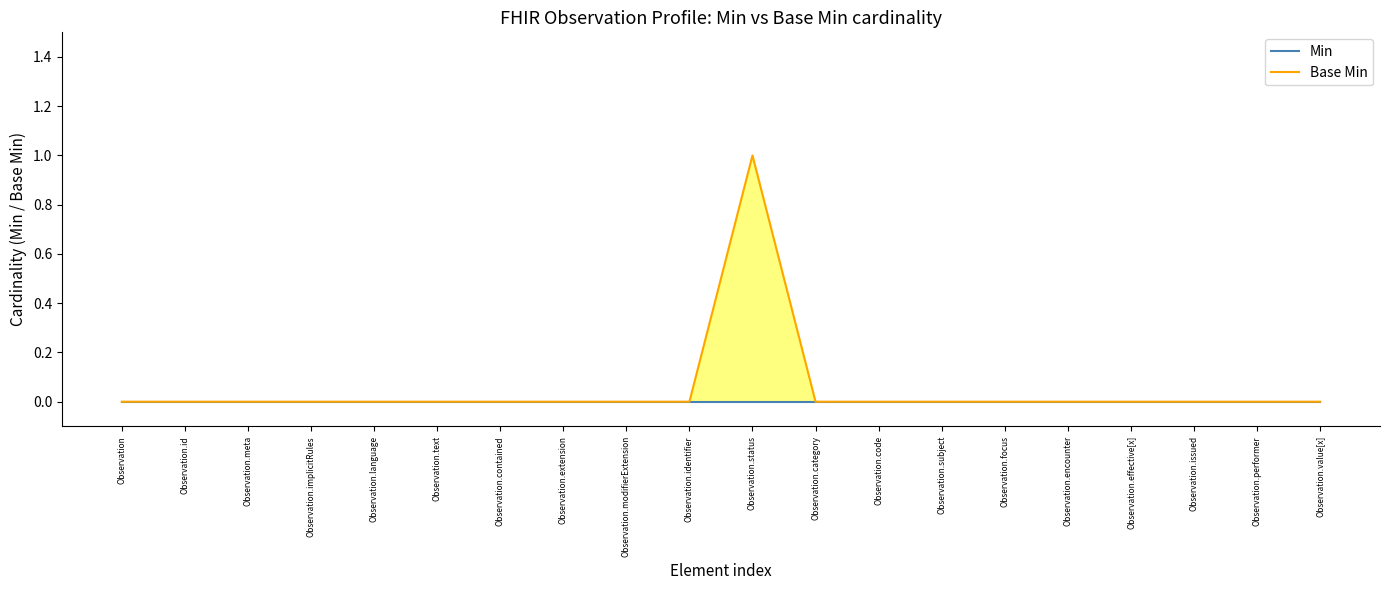

Does the chart display data point markers on the line(s)?

No